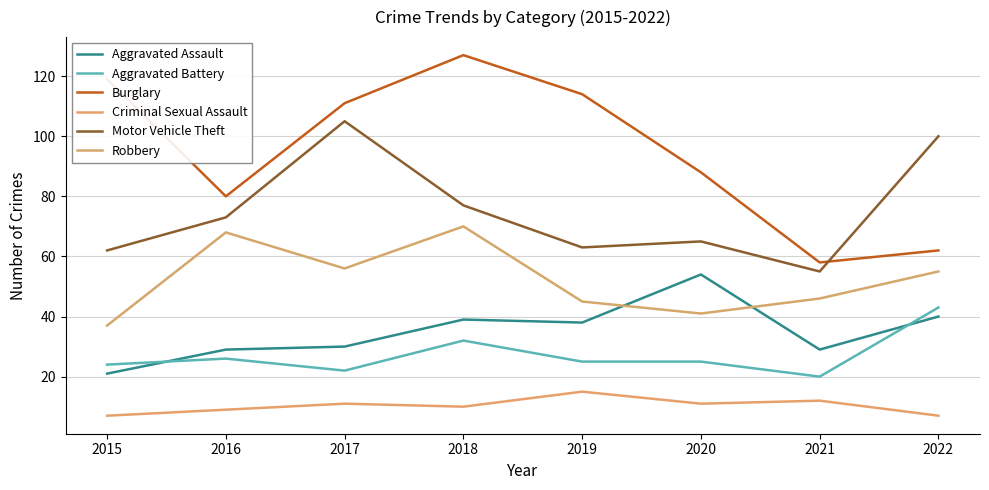

What is the greatest value displayed?

127